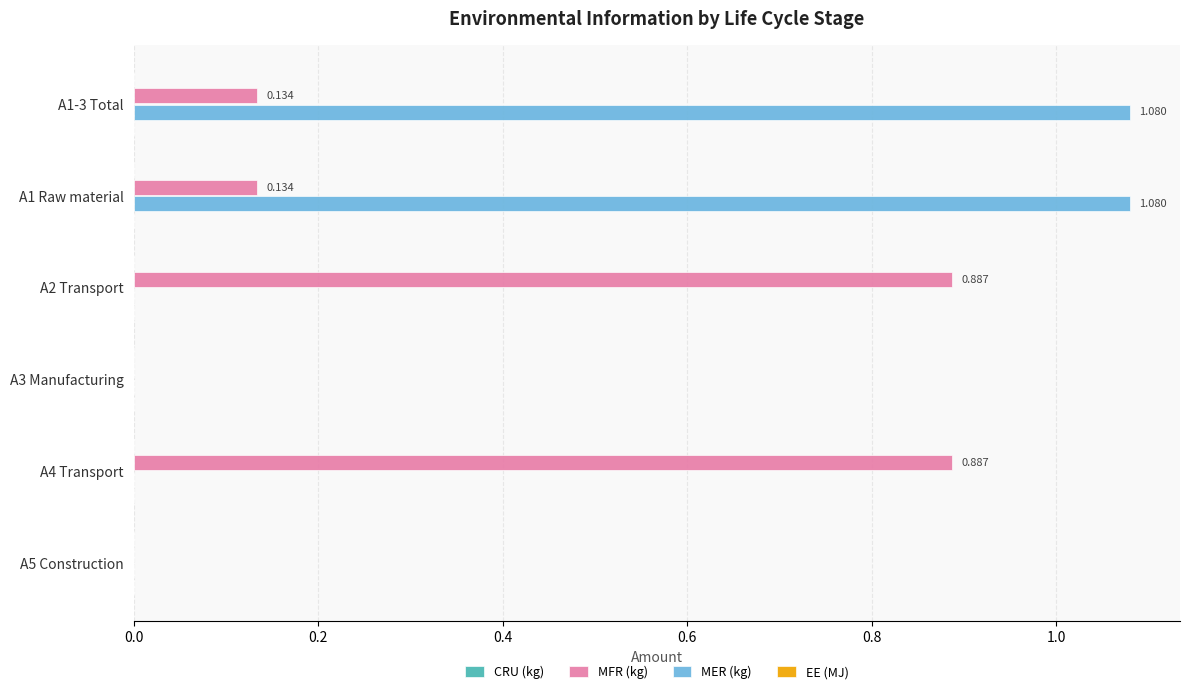

Which series has the largest total across all categories?

MER (kg)